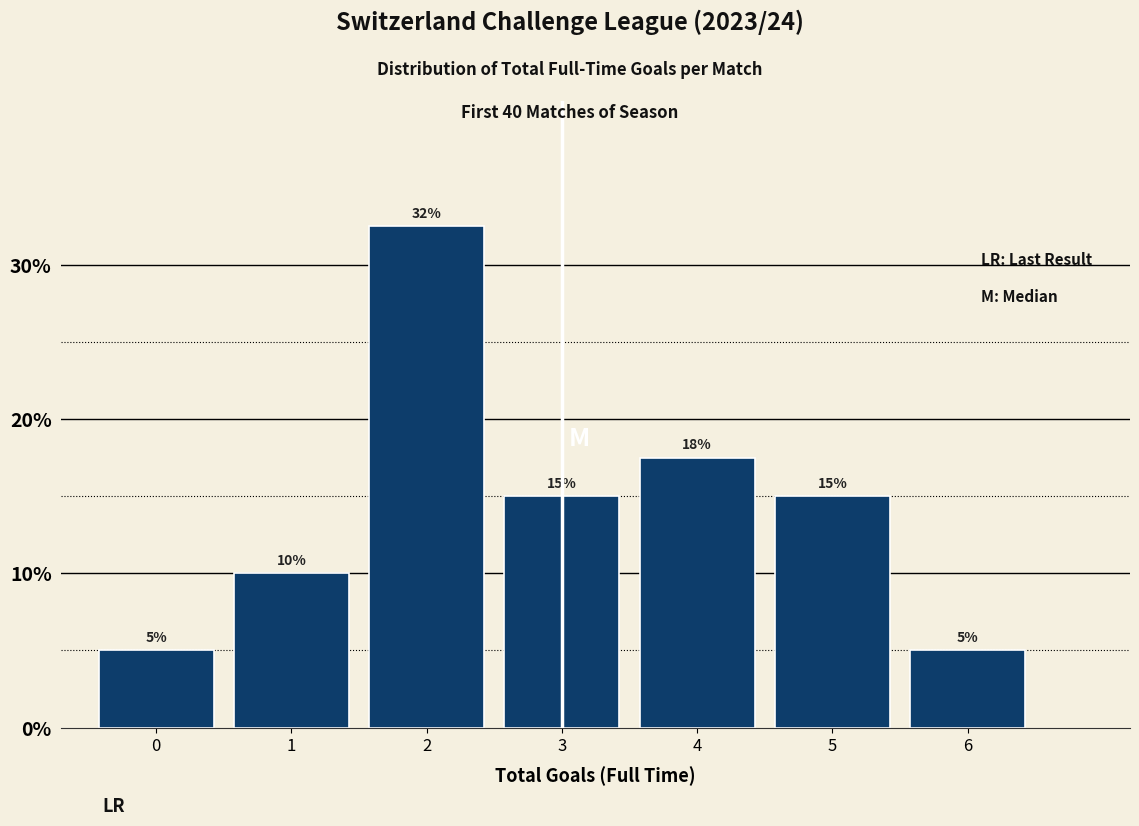

Over which range of the x-axis is the bar tallest?

1.5 to 2.5